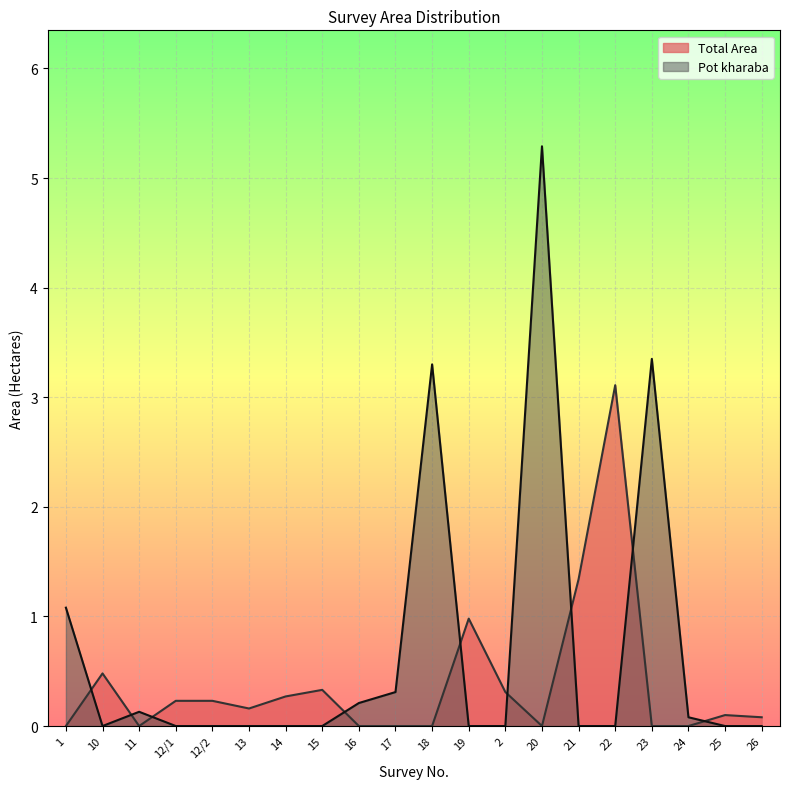

True or false: Total Area and Pot kharaba cross at least once.

True